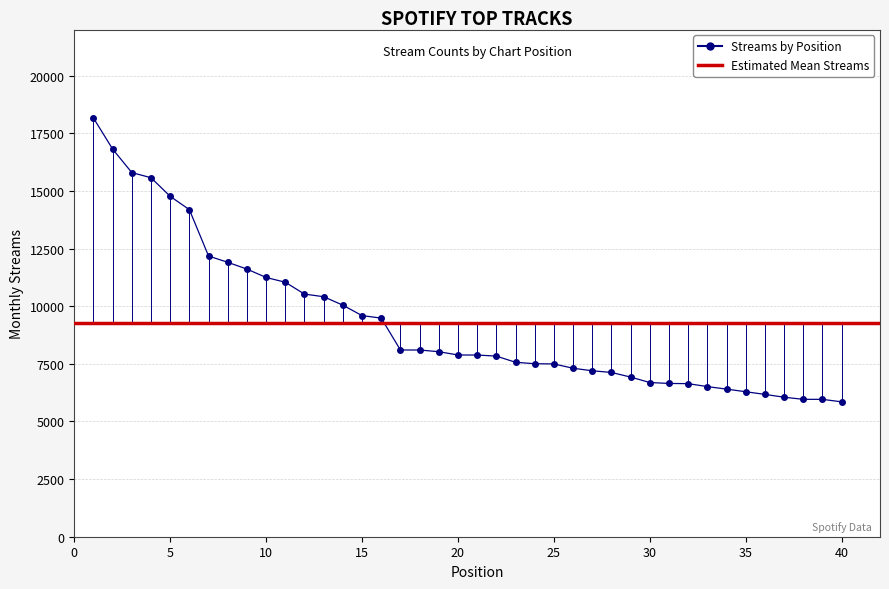

Approximately how many times larger is the value at 30 compared to 39?

1.1